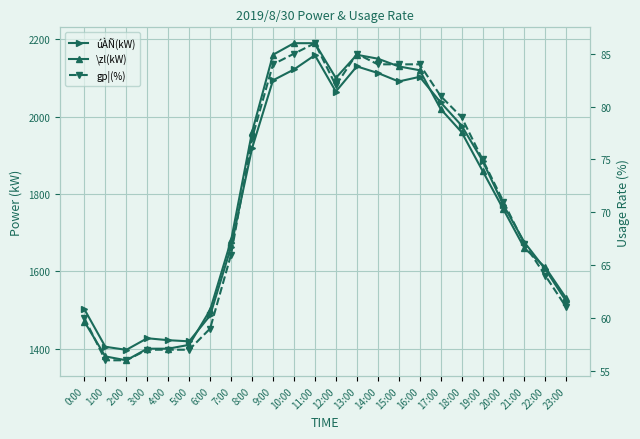

At which label is gp¦(%) closest to 71?

20:00